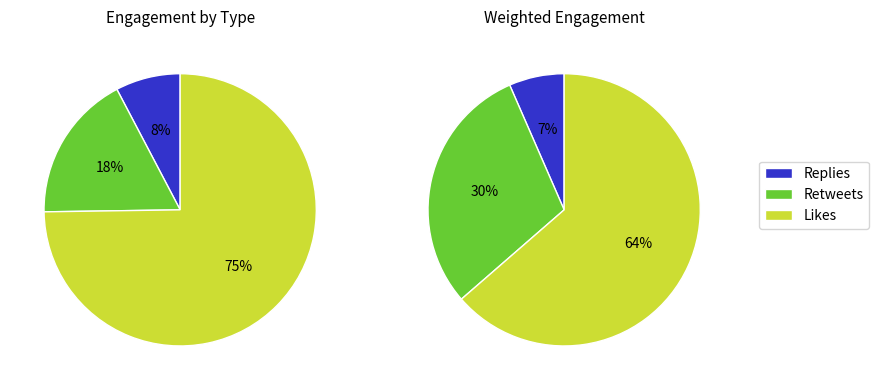

The 30 slice represents 18% of the pie. True or false?

False